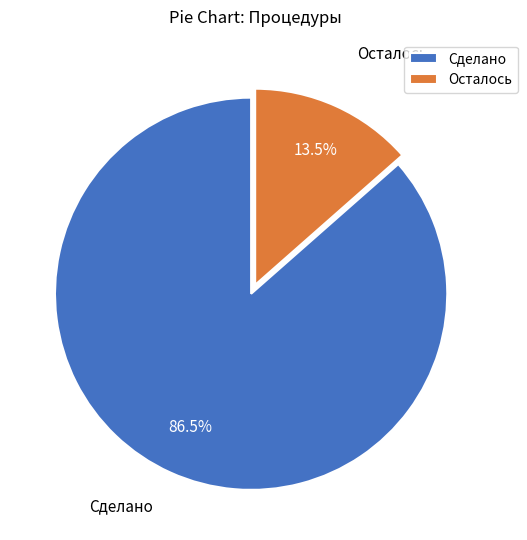

What is the ratio of the value at Сделано to the value at Осталось?

6.4